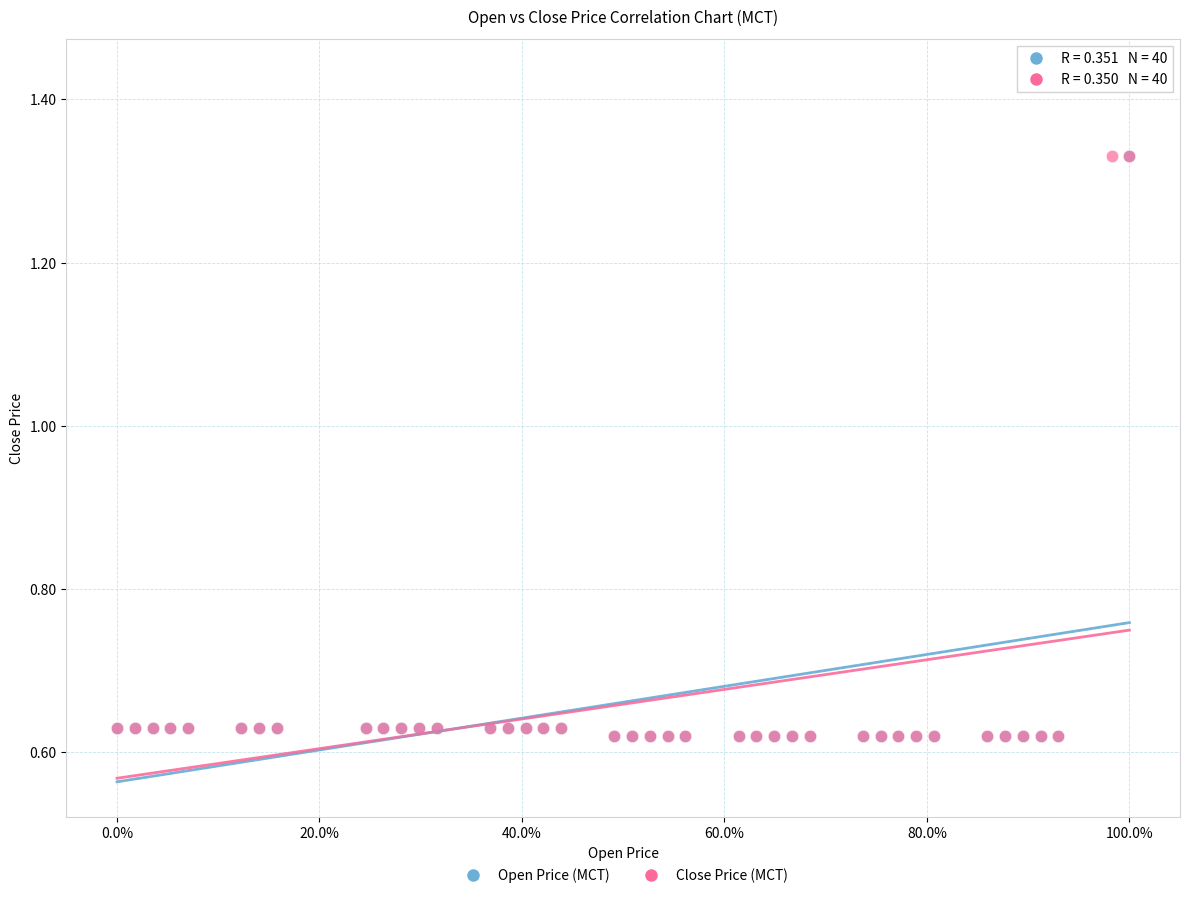

What are all the series names shown in the legend?

Open Price (MCT), Close Price (MCT)